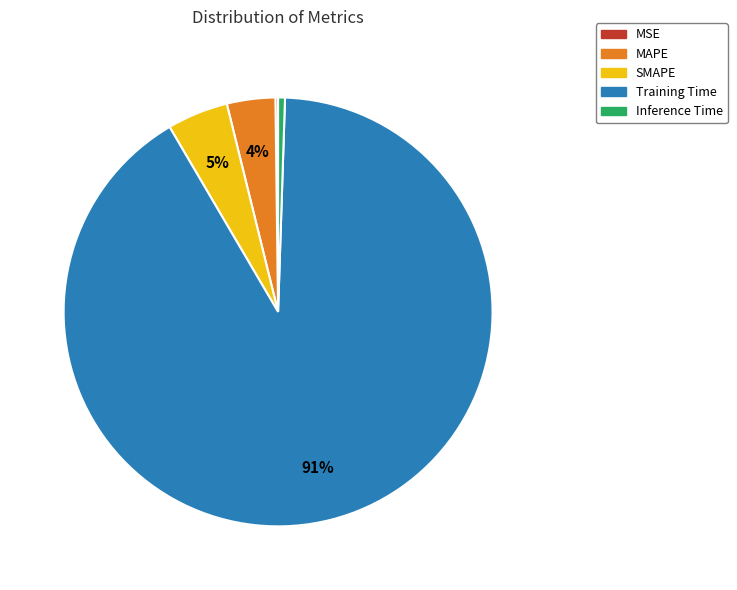

True or false: MAPE accounts for 4% of the total.

True